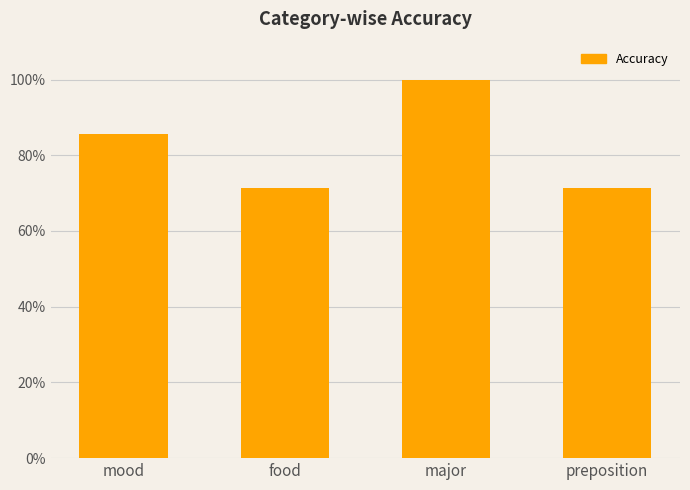

Are the bars horizontal?

No